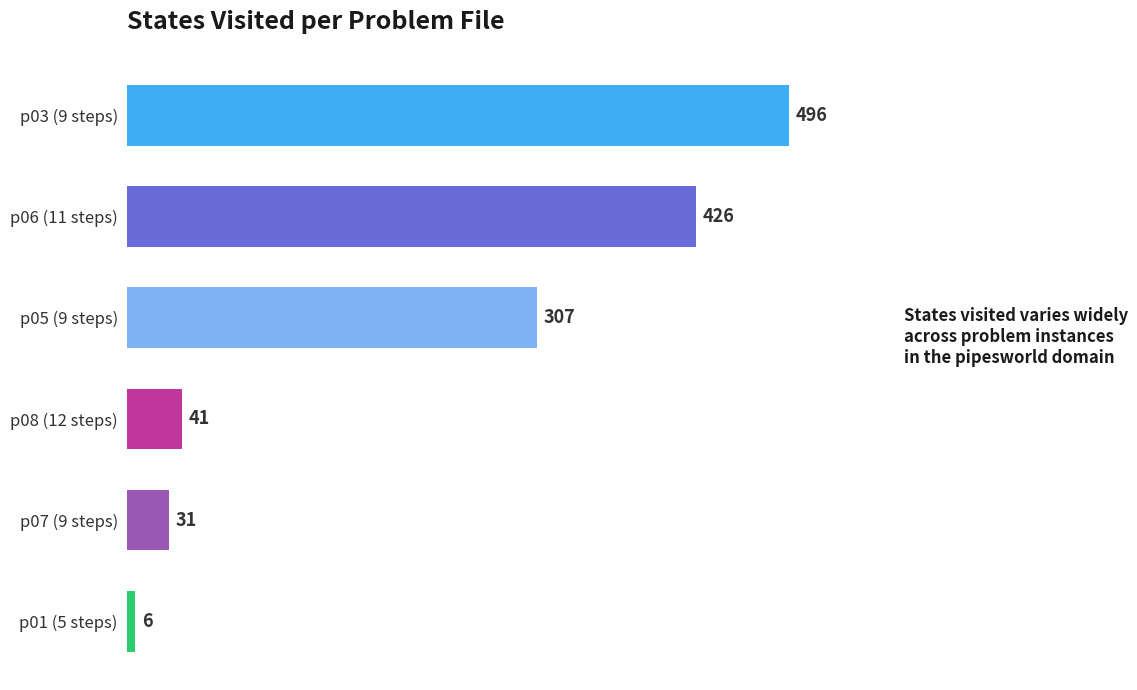

Where is the data nearest to the value 251?

p05 (9 steps)